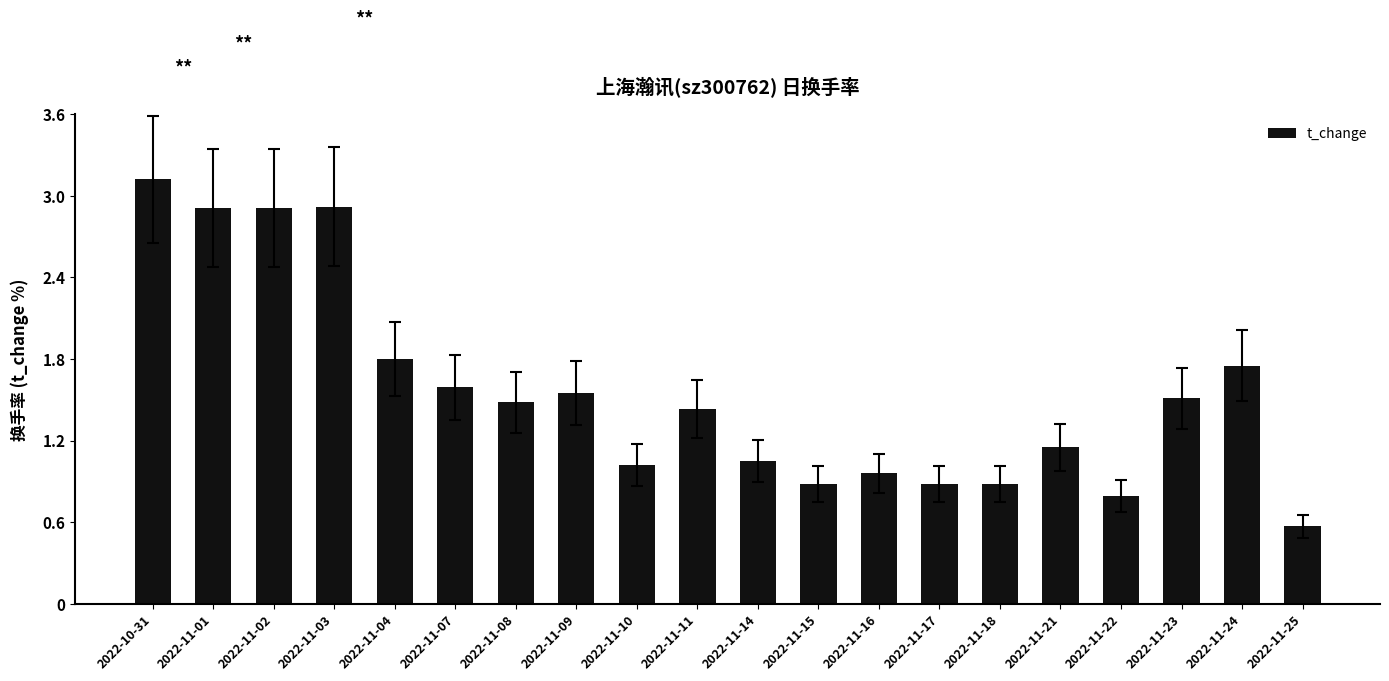

Between 2022-11-10 and 2022-11-24, which is larger?

2022-11-24